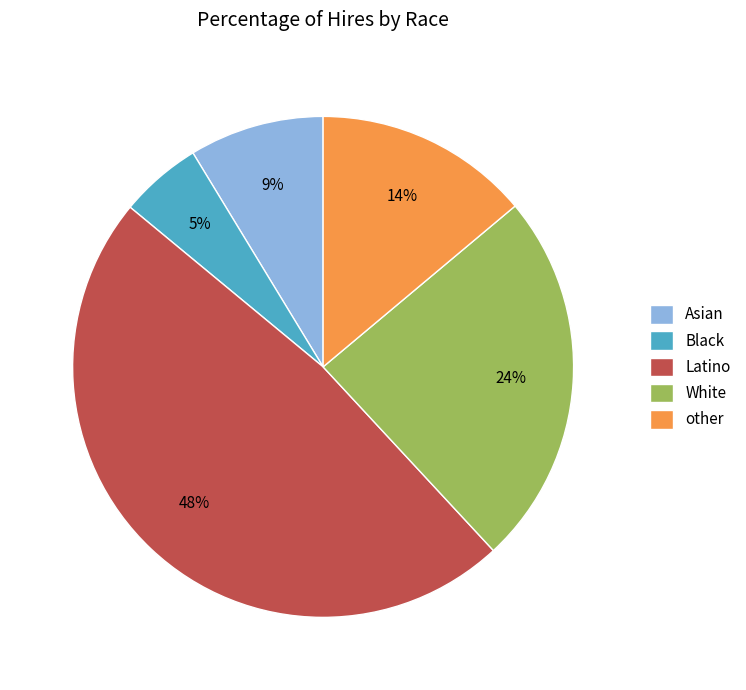

What percentage is the Asian slice, to the nearest percent?

9%